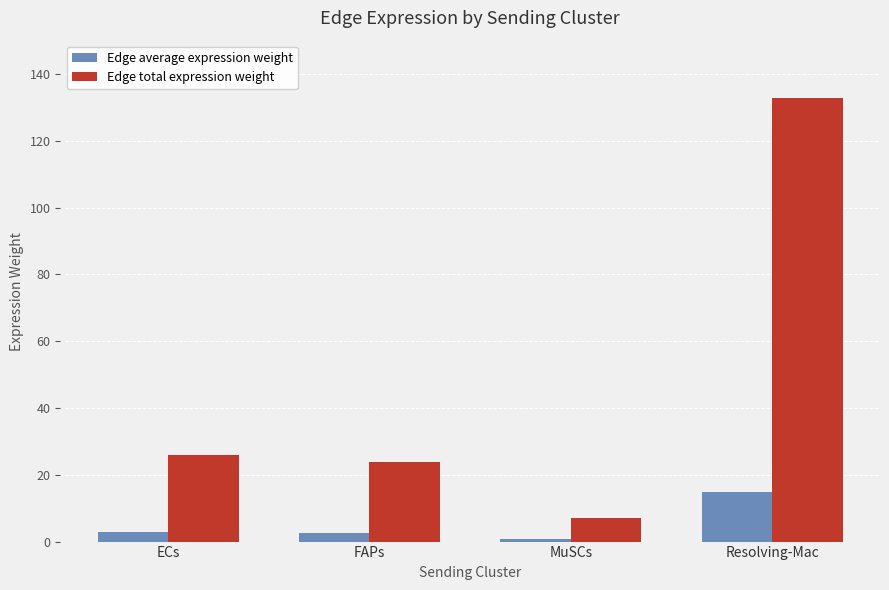

What is the total value across all series at FAPs?

26.5